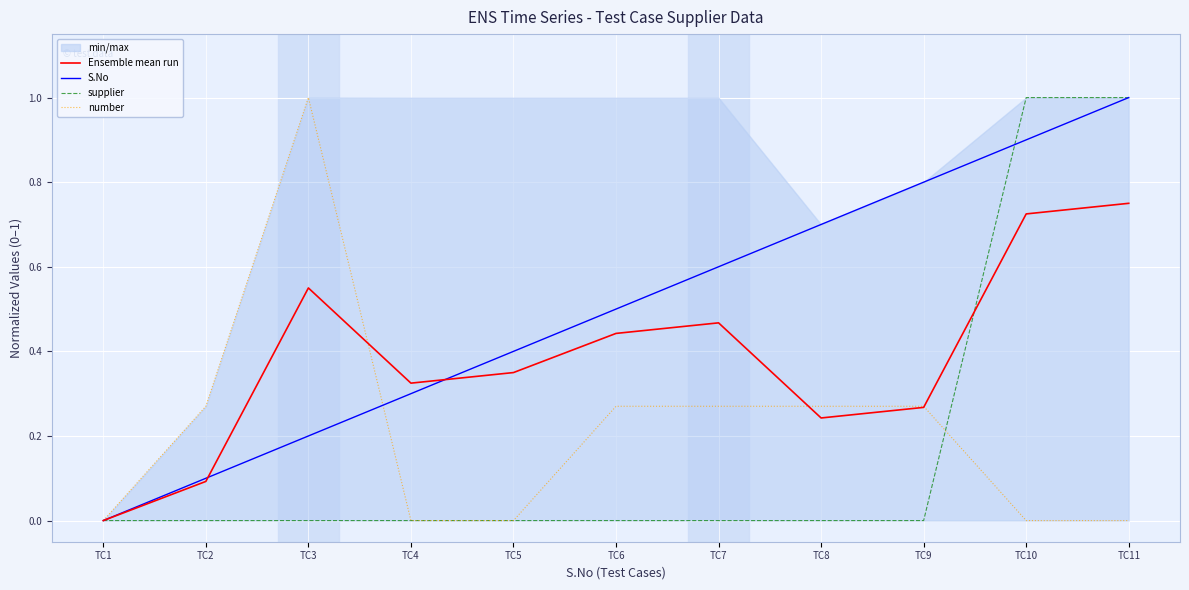

List the series in order of their peak value, highest first.

S.No, supplier, number, Ensemble mean run